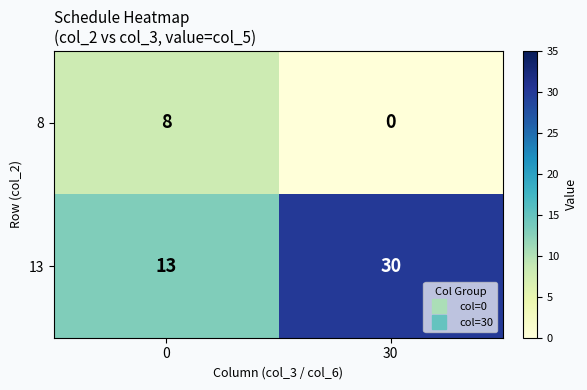

Which series has the largest total across all categories?

13